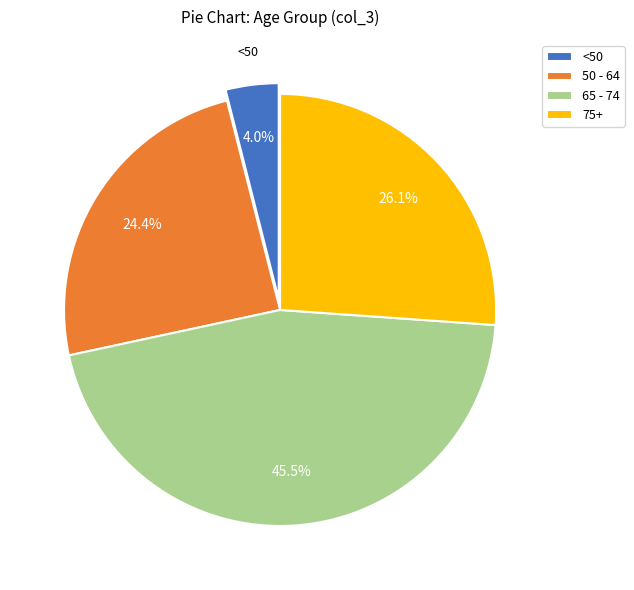

Does 65 - 74 account for over 50% of the chart?

No